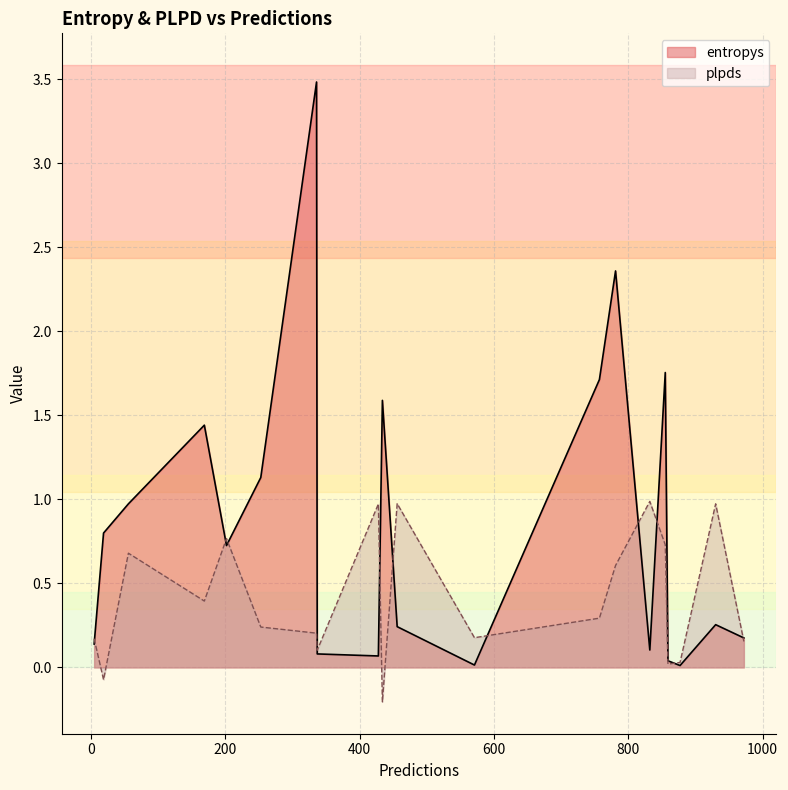

How many values in the plpds series exceed 0?

18